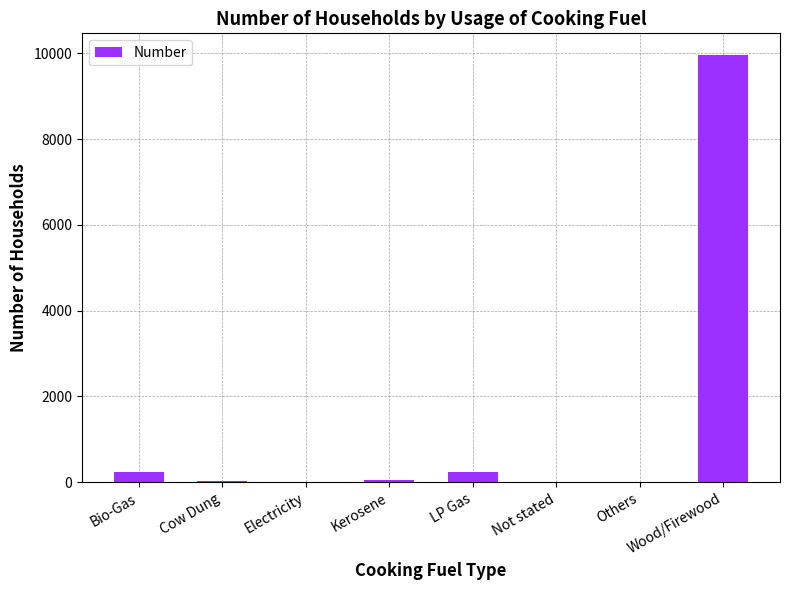

The chart shows a value of 5801 at Wood/Firewood. True or false?

False